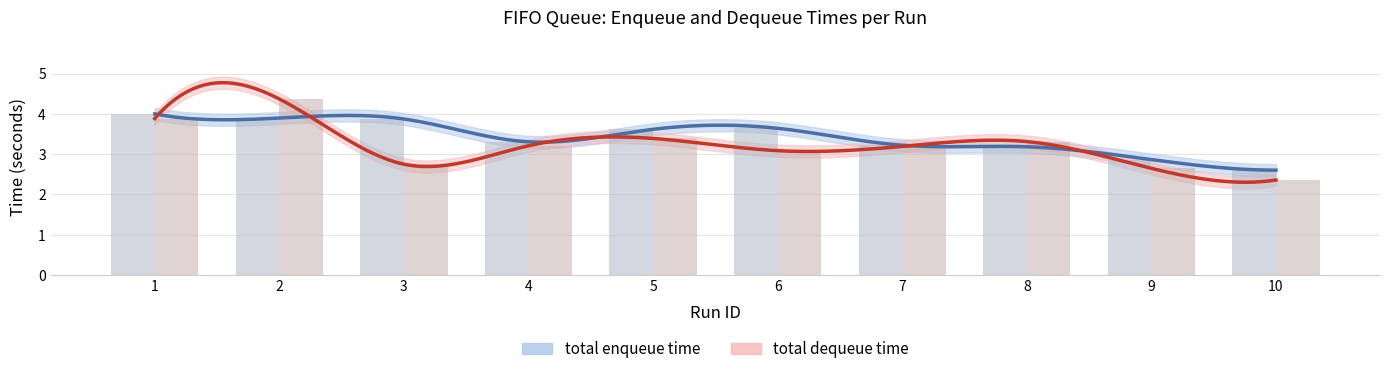

What is the value of the total enqueue time bar at the 3rd from the left?

3.9